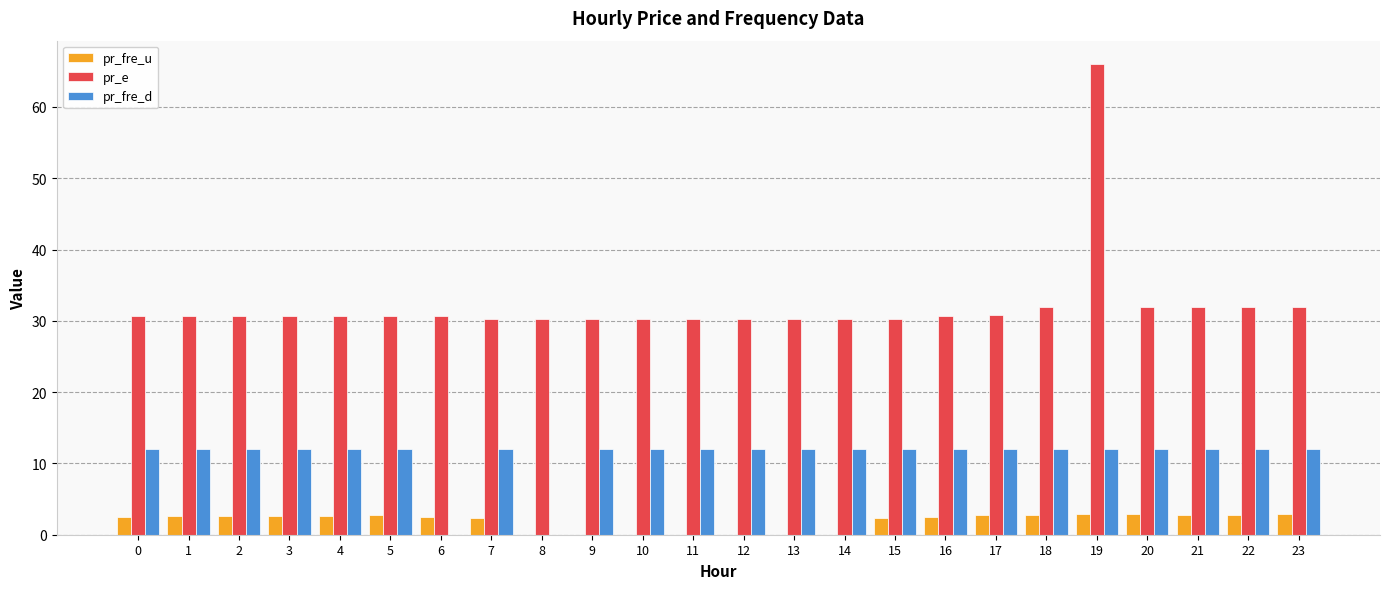

How many groups of bars are there?

24